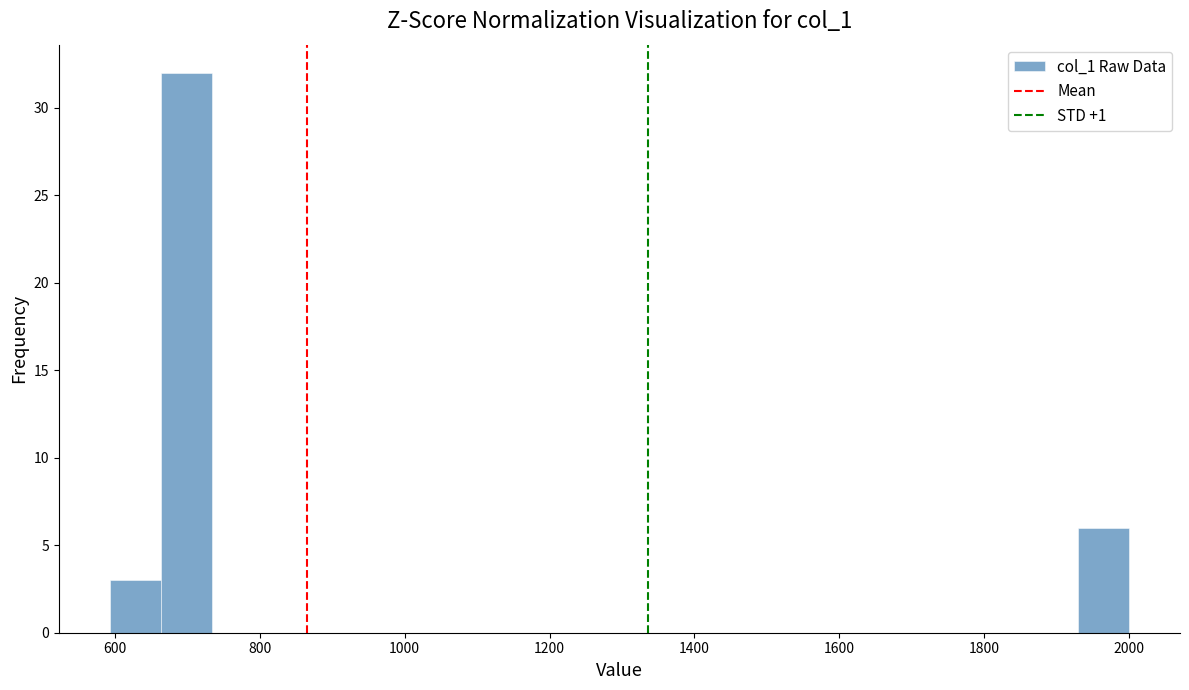

Read against the x-axis, roughly where is the centre of the tallest bar?

700